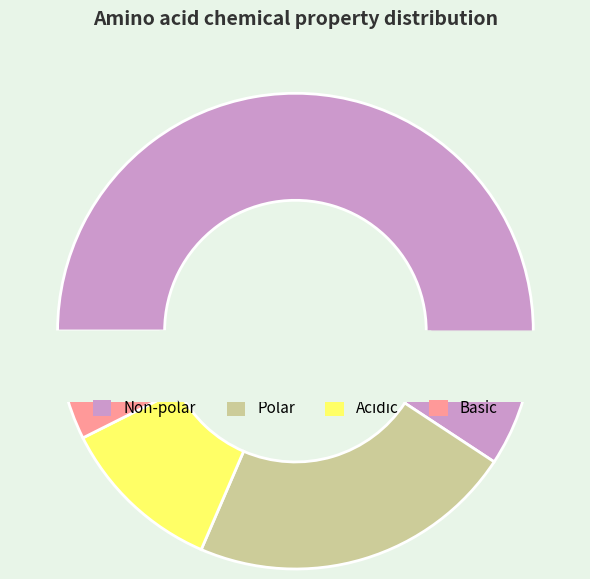

Is it true that polar is 22% of the pie?

True